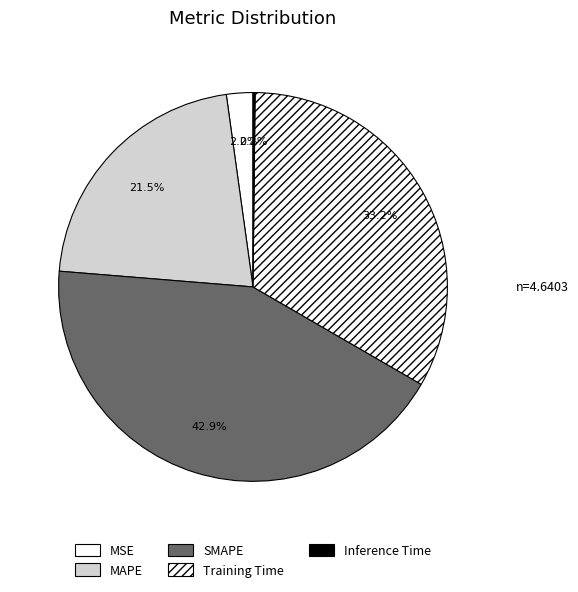

Does SMAPE represent more than half of the total?

No